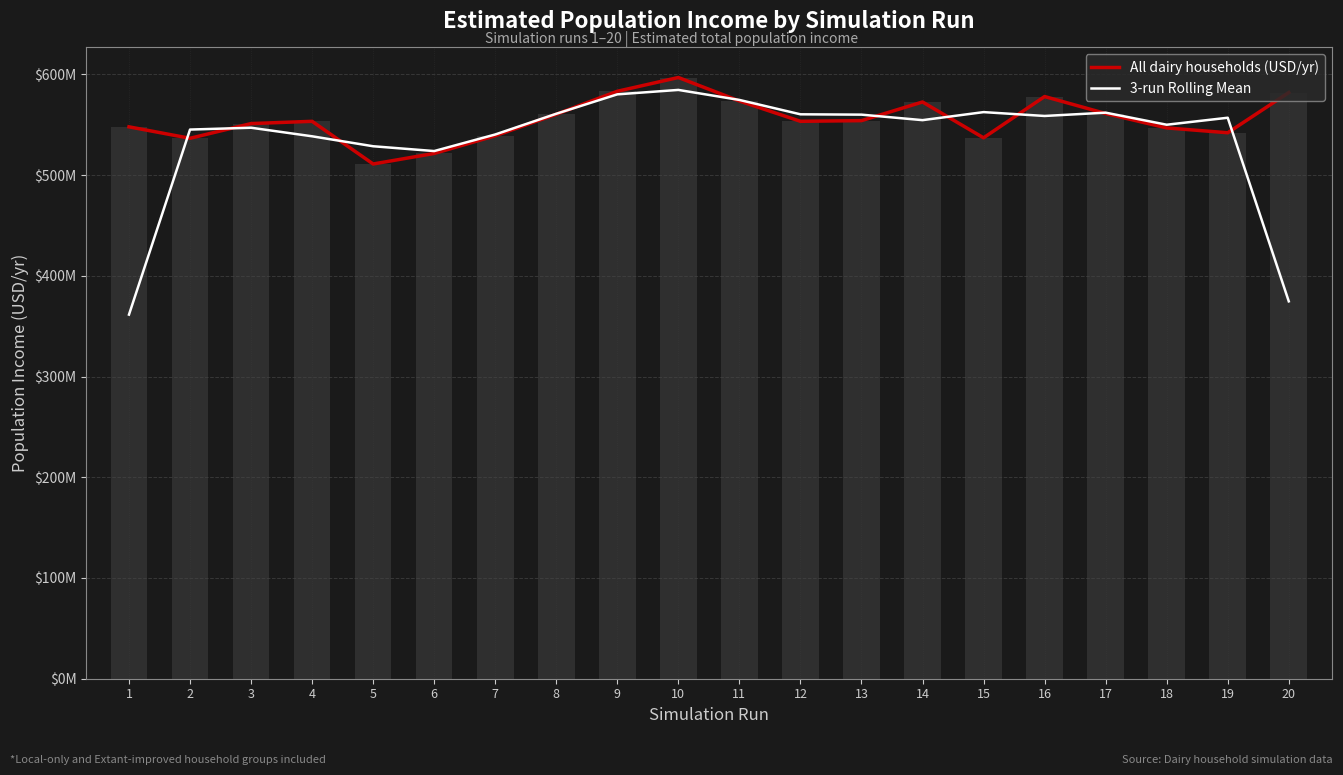

Between 11 and 16, which series saw the biggest shift?

3-run Rolling Mean